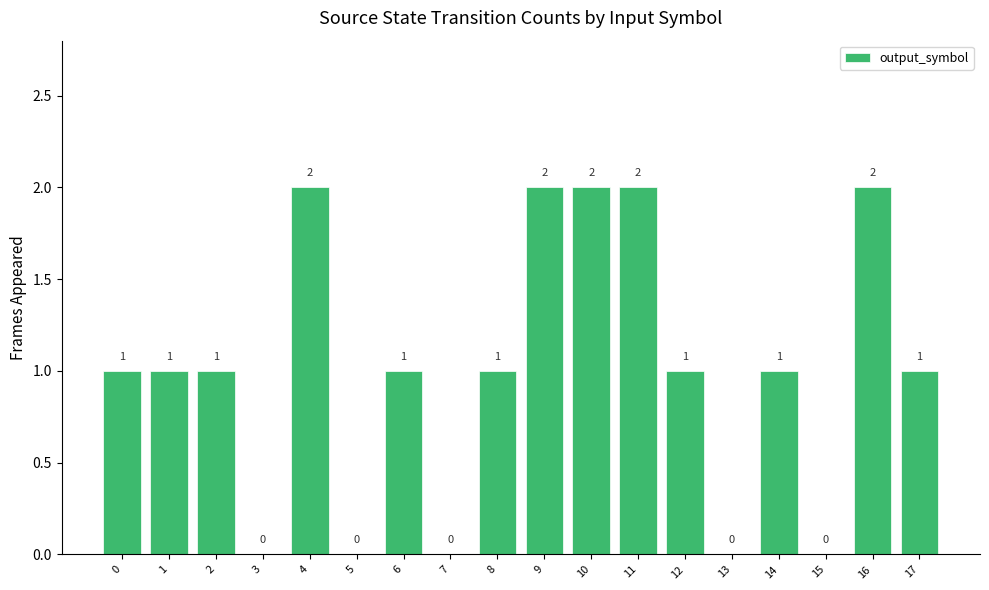

Are the bars grouped side by side (vs. stacked)?

No